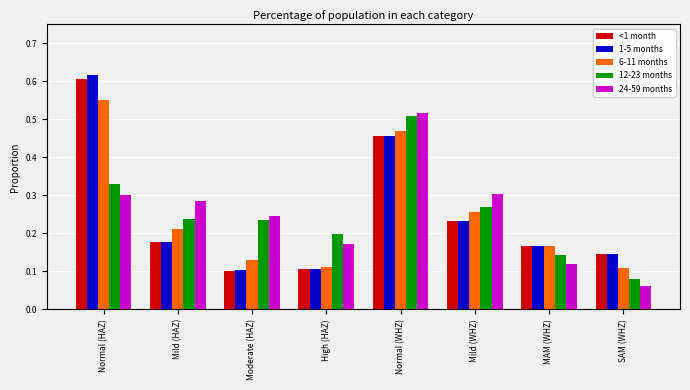

At which label does <1 month reach its peak?

Normal (HAZ)